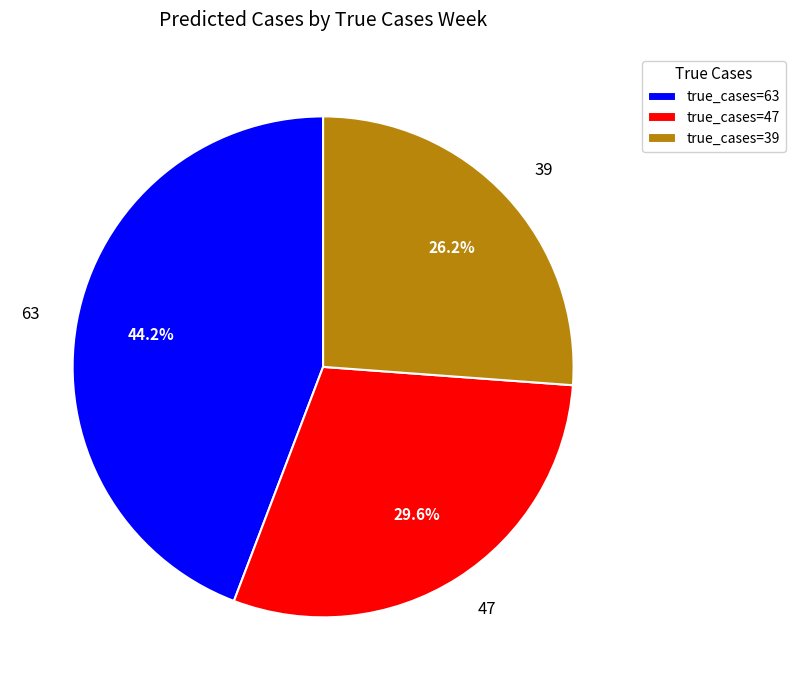

What percentage is the 63 slice, to the nearest percent?

44%